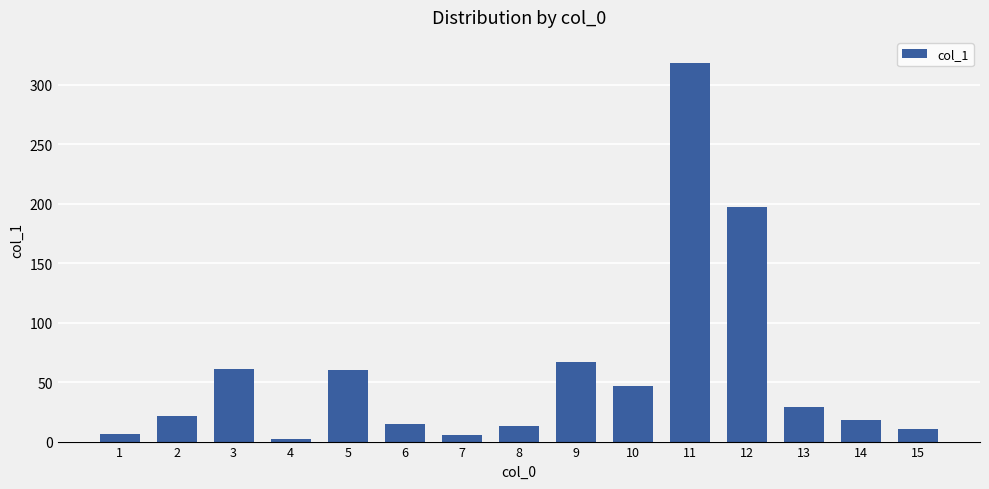

The value at 3 is 61.4. True or false?

True